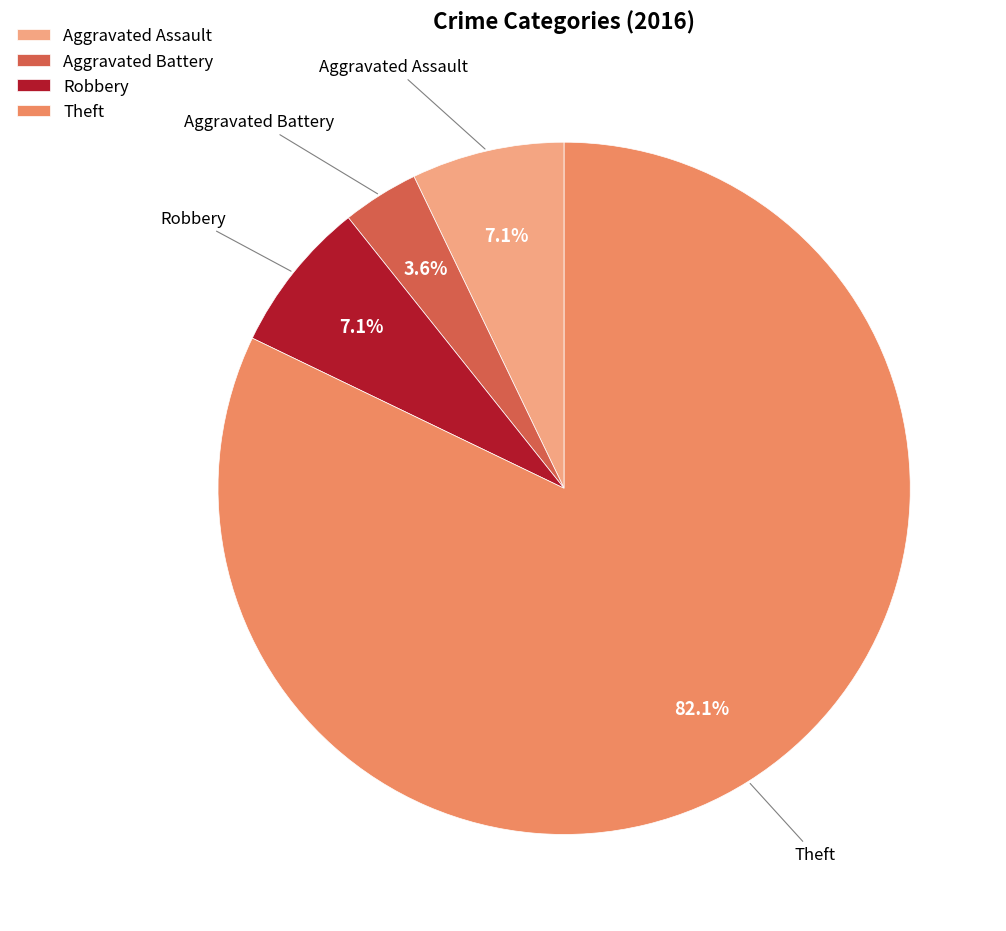

To the nearest percent, what is the difference between the Aggravated Battery and Aggravated Assault slice percentages?

4%